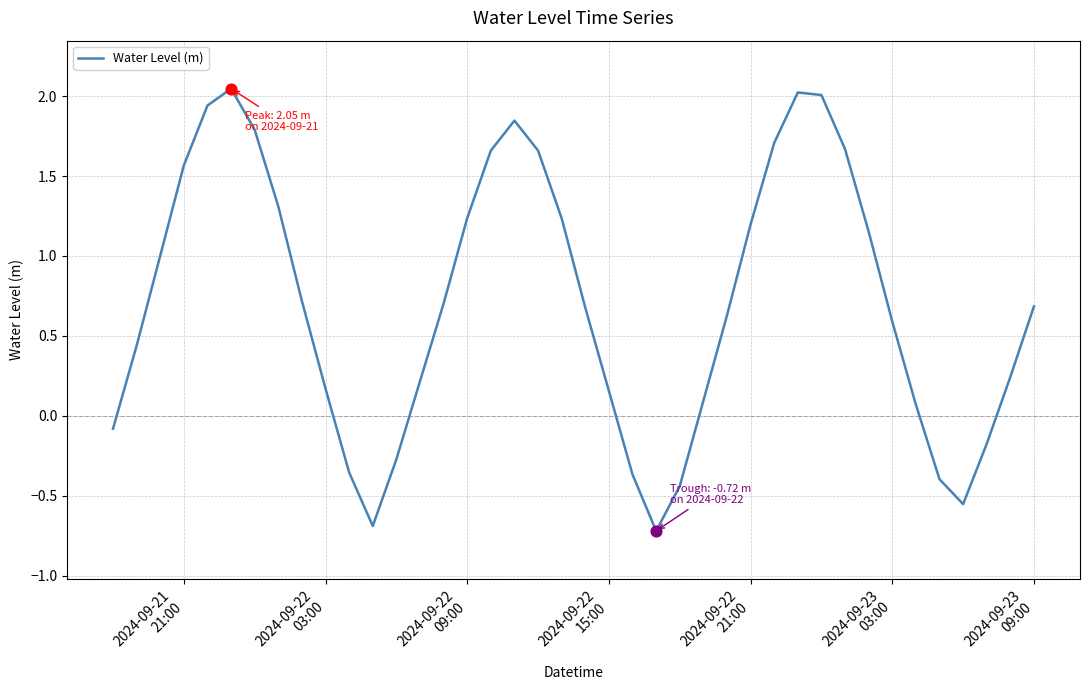

What is the smallest value displayed?

-0.7